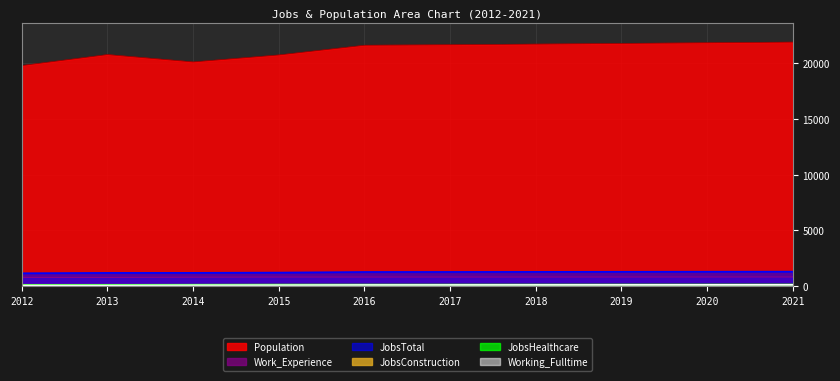

How many distinct data groups are displayed?

6